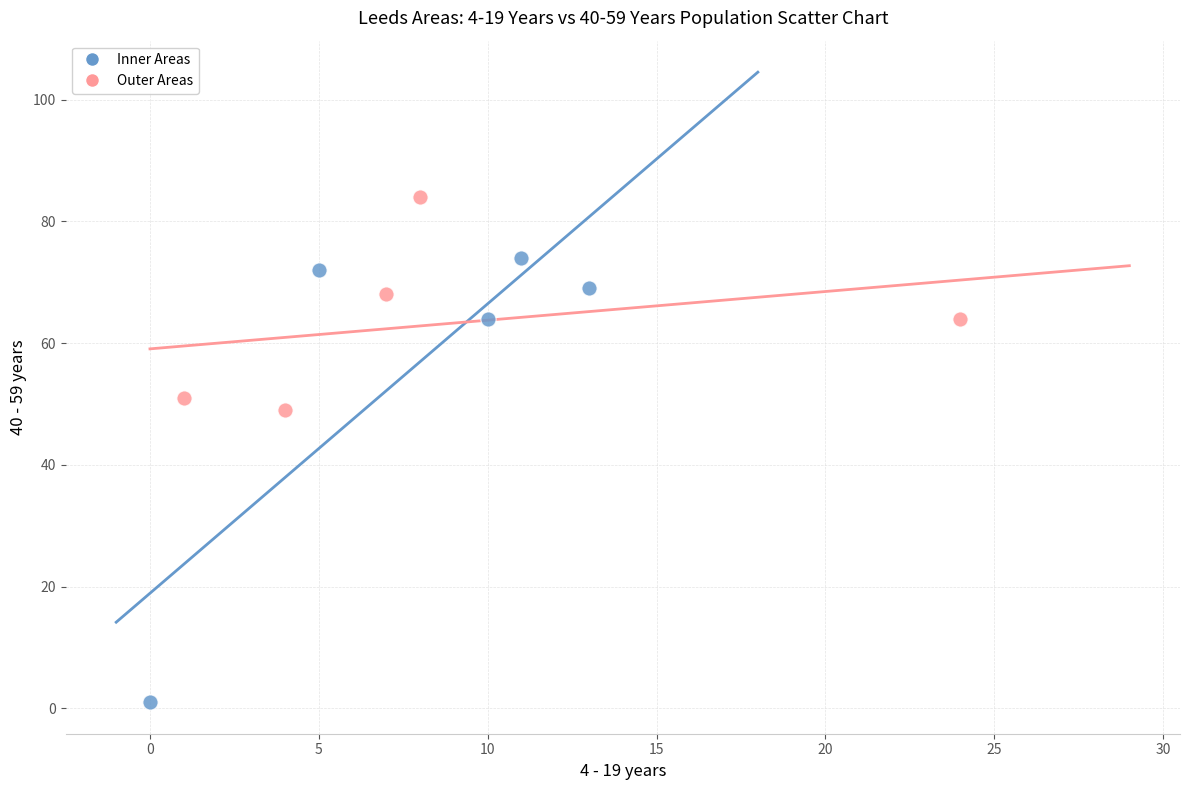

Which series reaches the maximum Y coordinate?

Outer Areas